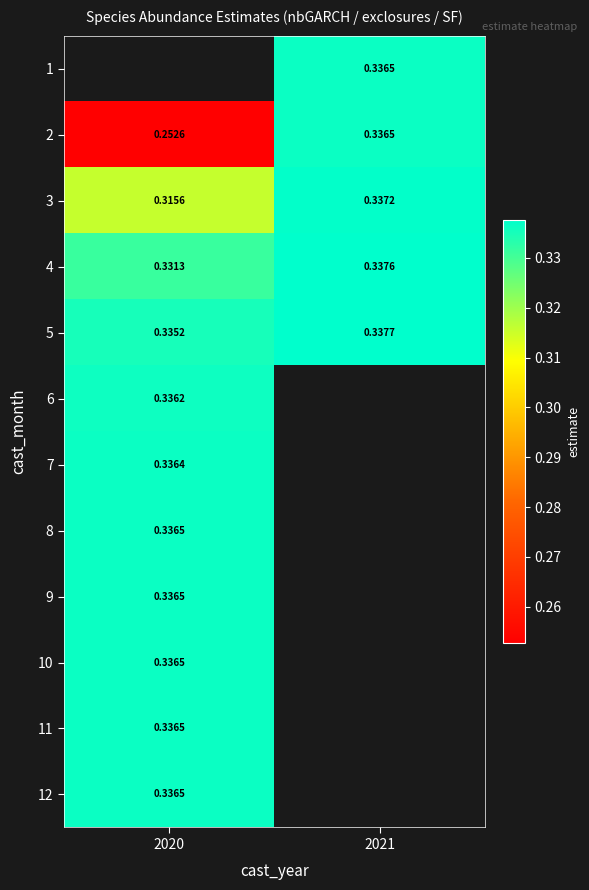

How many data points does each series have?

2